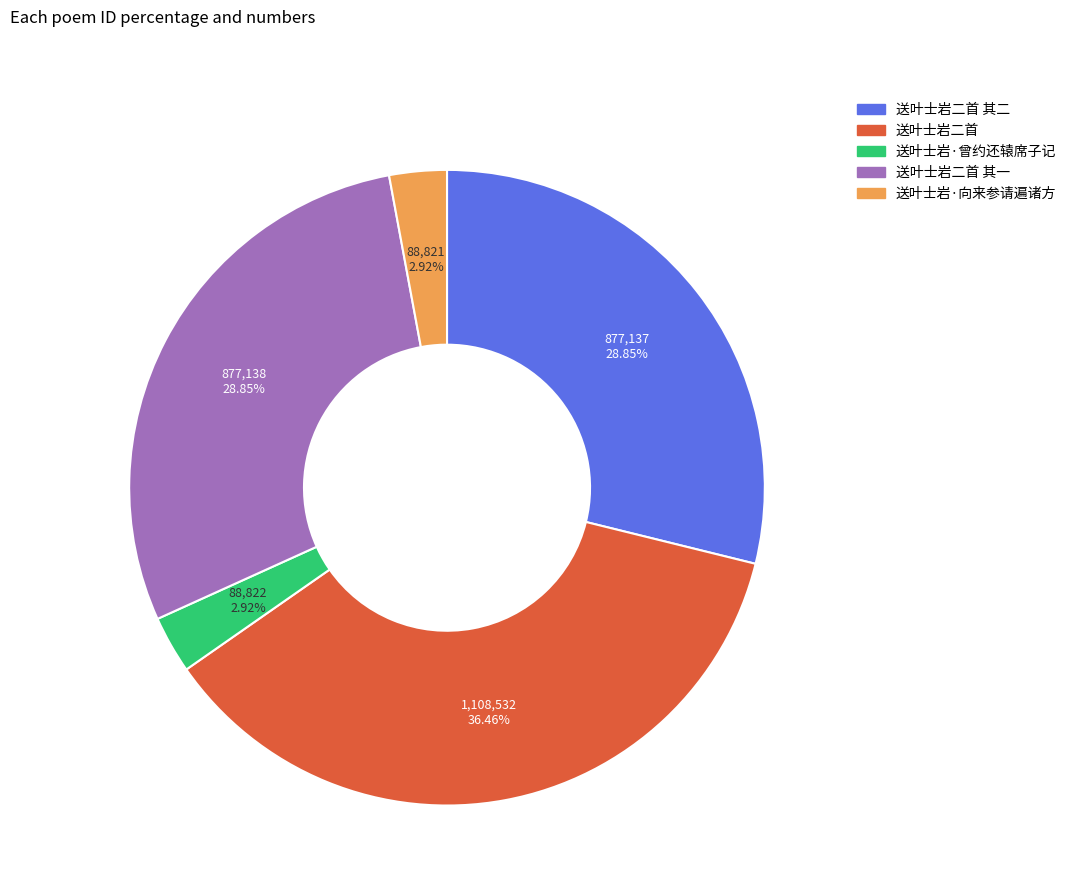

Does any single category account for the majority?

No